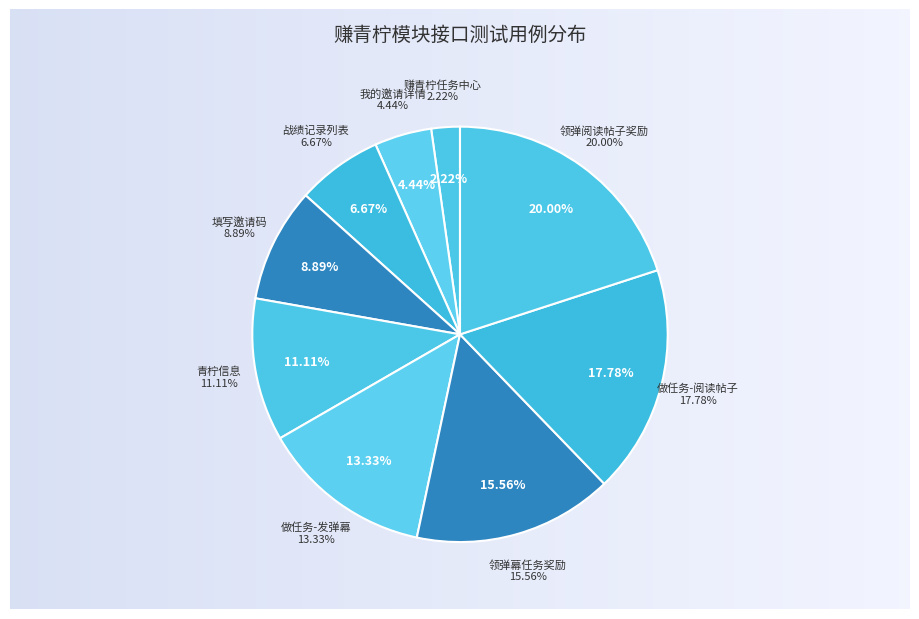

Is 我的邀请详情 the majority of the pie?

No